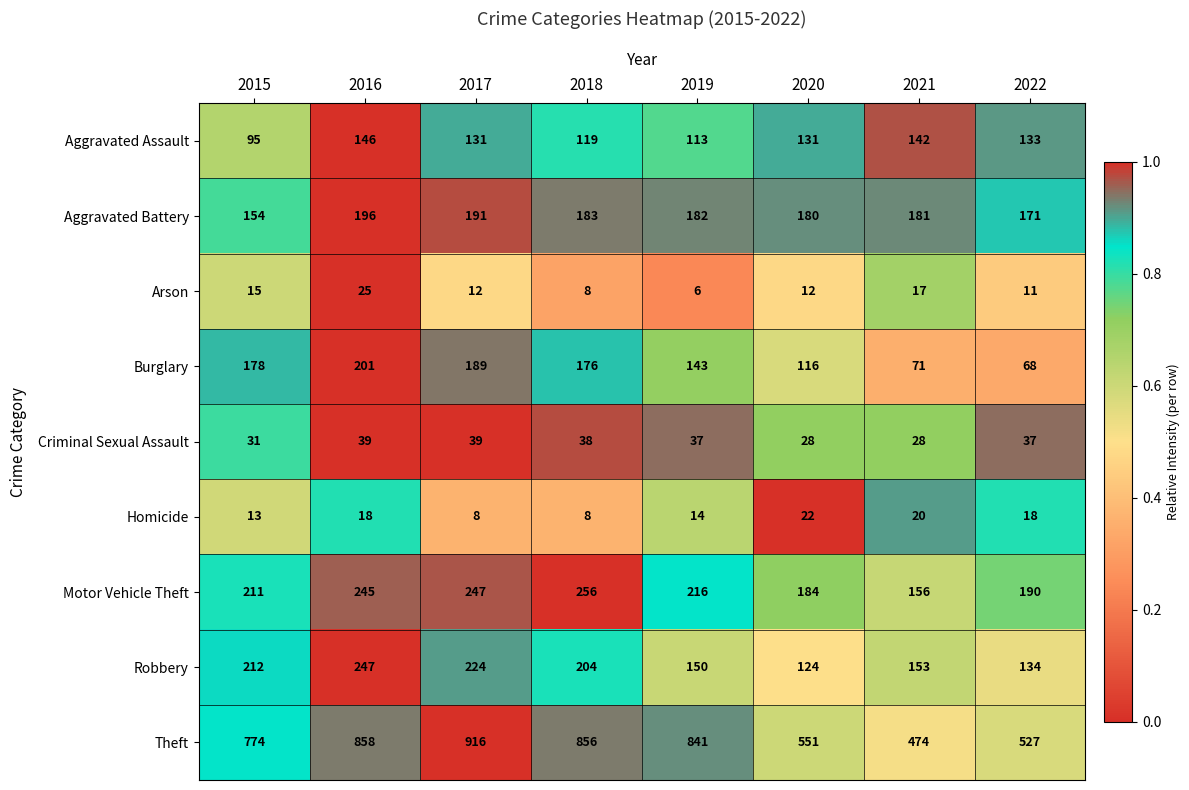

What is the difference between the highest and lowest values at 2019?

835